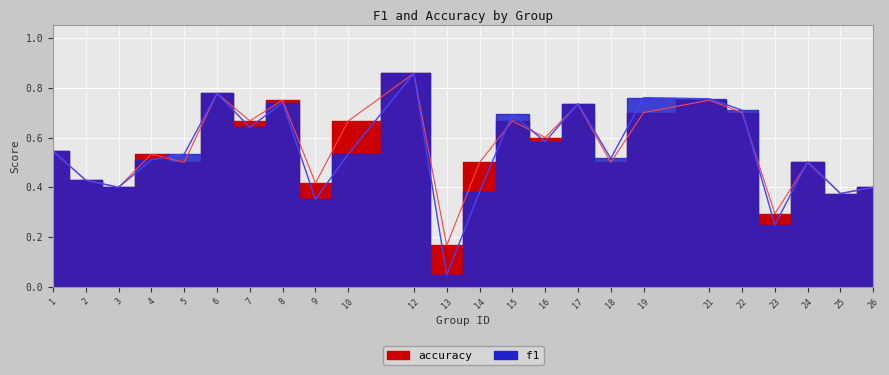

What are all the series names shown in the legend?

f1, accuracy